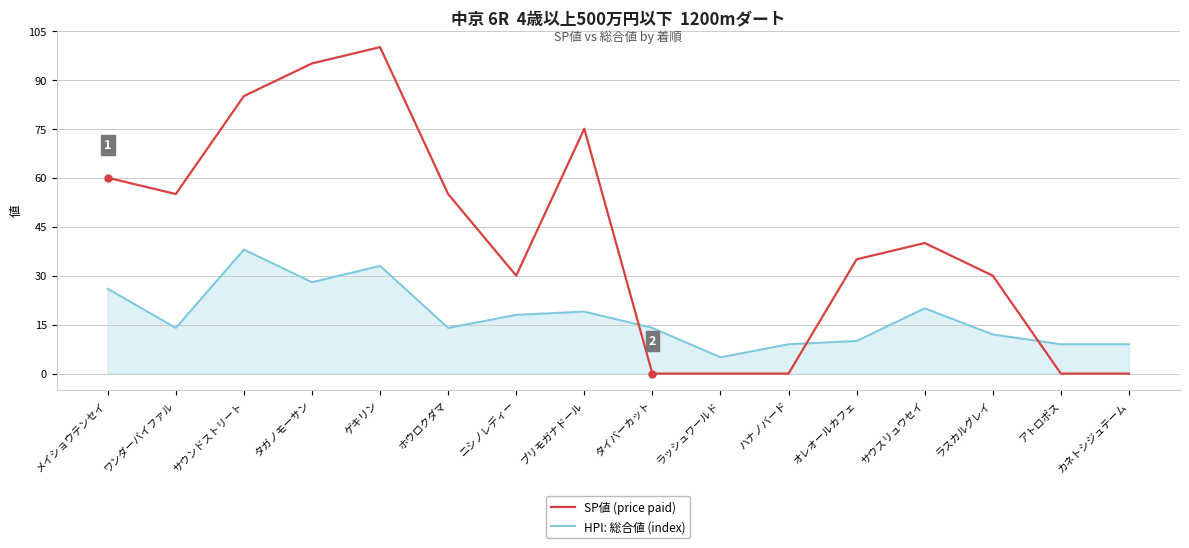

What position from the right is ラッシュワールド?

7